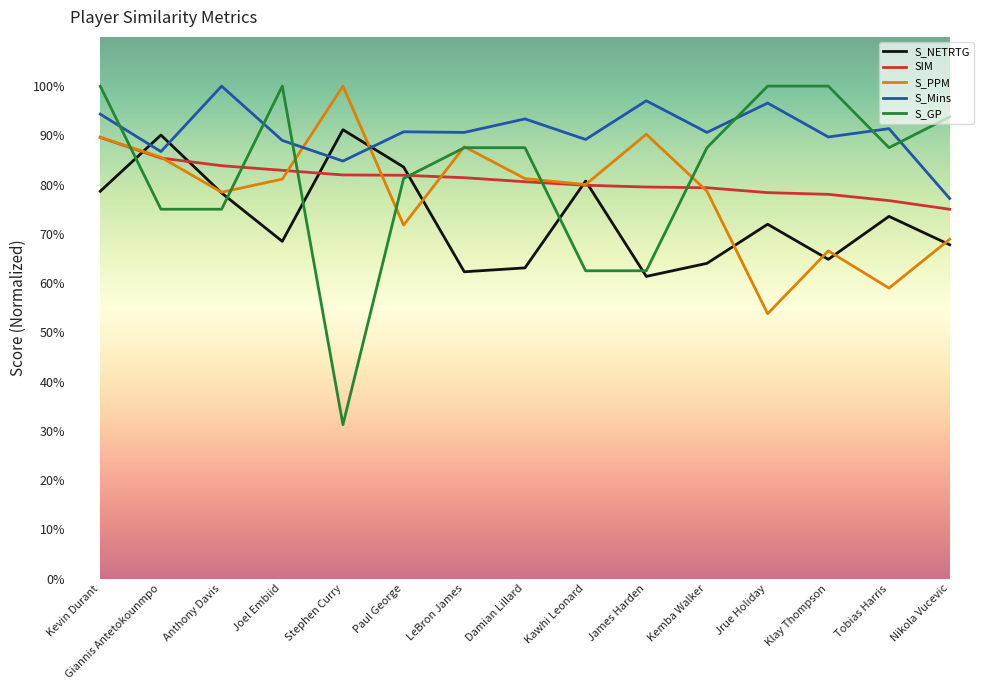

Reading right to left, transcribe all the data shown in this chart.

S_NETRTG: 0.7	0.7	0.6	0.7	0.6	0.6	0.8	0.6	0.6	0.8	0.9	0.7	0.8	0.9	0.8
SIM: 0.7	0.8	0.8	0.8	0.8	0.8	0.8	0.8	0.8	0.8	0.8	0.8	0.8	0.9	0.9
S_PPM: 0.7	0.6	0.7	0.5	0.8	0.9	0.8	0.8	0.9	0.7	1.0	0.8	0.8	0.9	0.9
S_Mins: 0.8	0.9	0.9	1.0	0.9	1.0	0.9	0.9	0.9	0.9	0.8	0.9	1.0	0.9	0.9
S_GP: 0.9	0.9	1.0	1.0	0.9	0.6	0.6	0.9	0.9	0.8	0.3	1.0	0.8	0.8	1.0